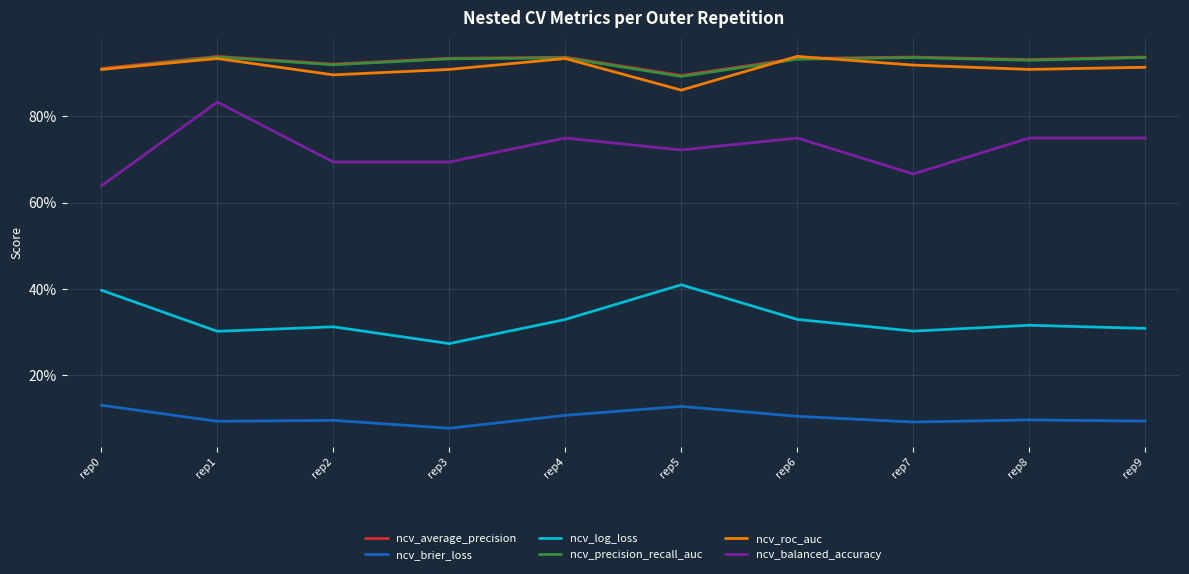

What is the spread (max minus min) of values at rep0?

0.8